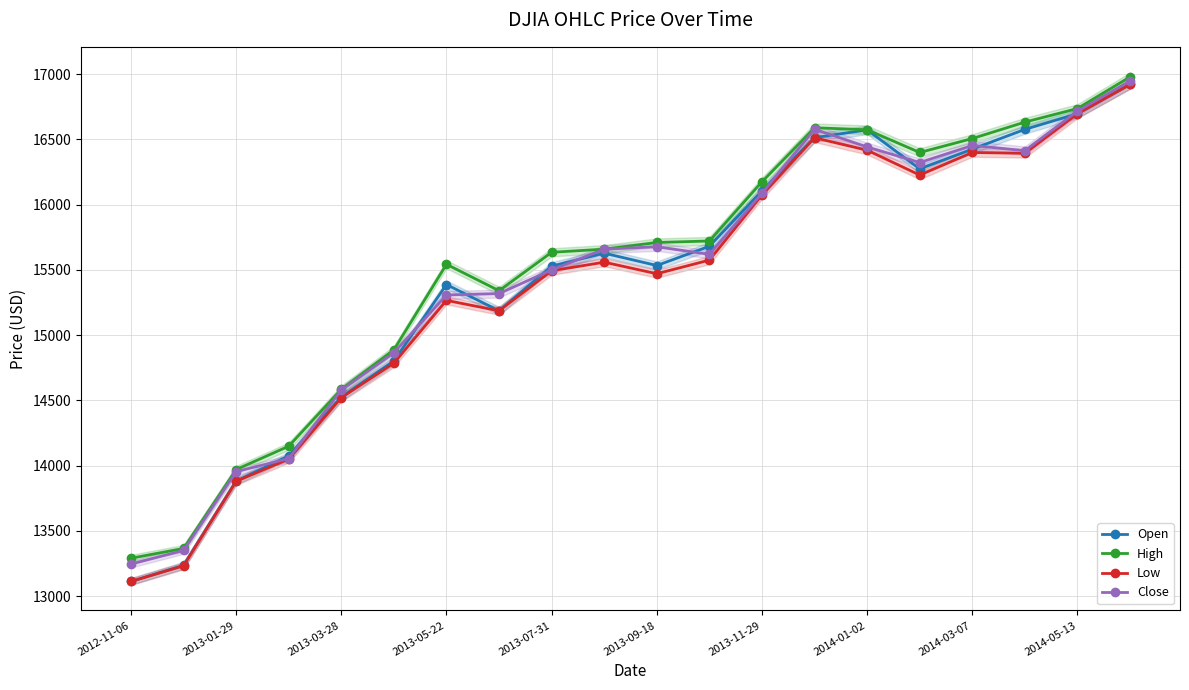

At which category does the chart reach its peak across all series?

19